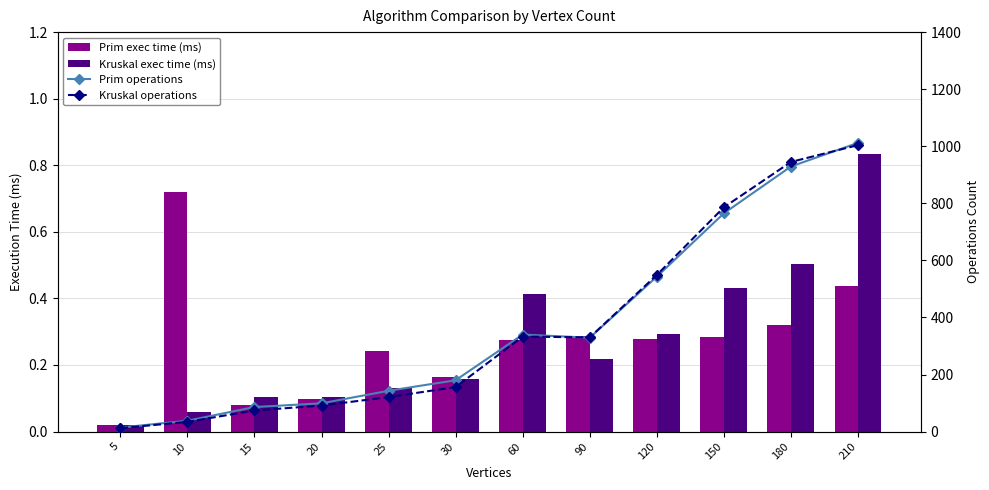

Where is Prim exec time (ms) nearest to the value 0?

5